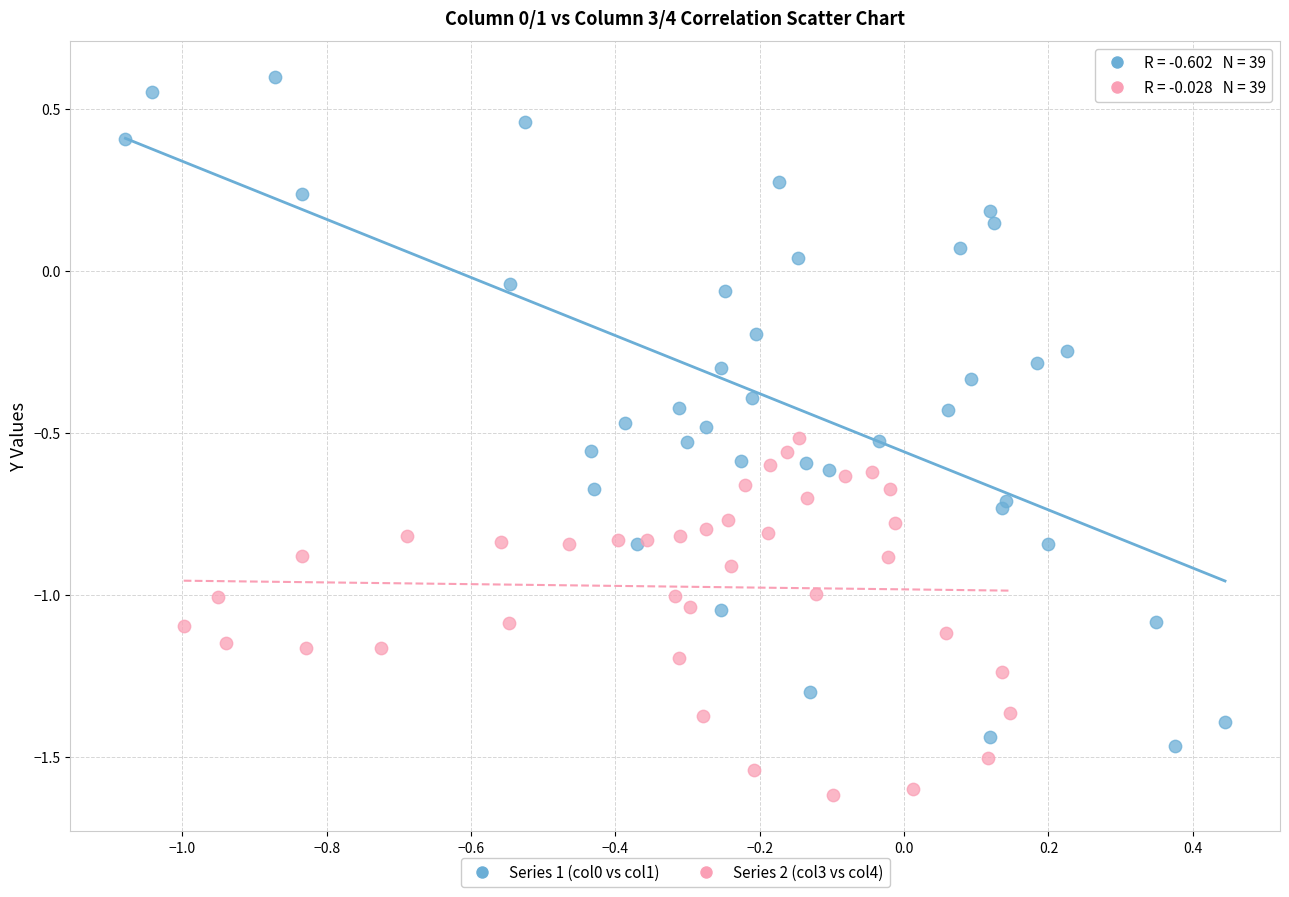

Which series contains the lowest Y value?

Series 2 (col3 vs col4)